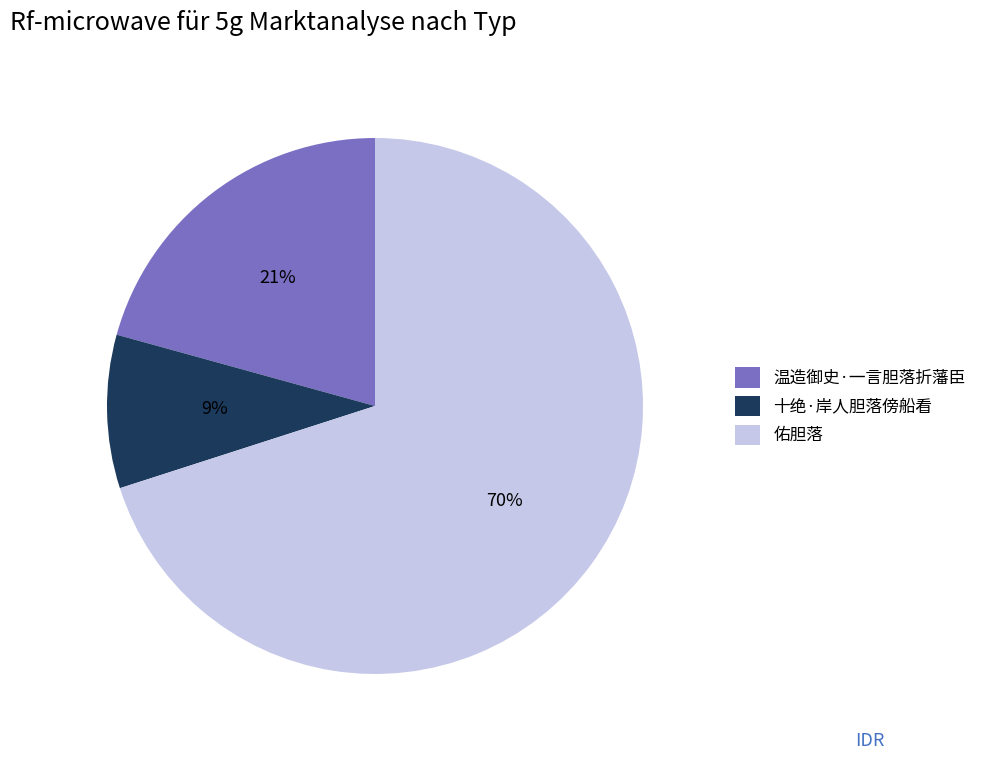

Which category accounts for the majority?

佑胆落